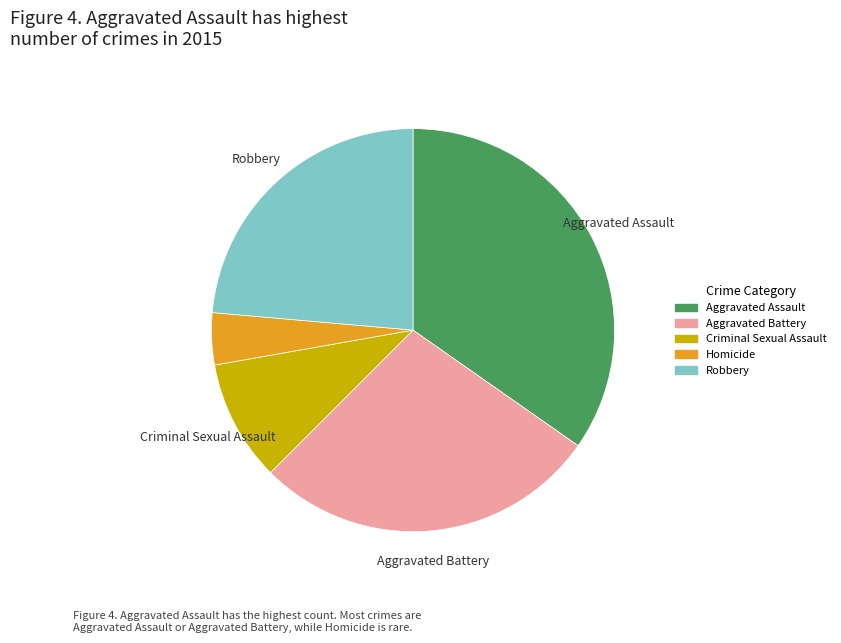

Is it true that Robbery is 24% of the pie?

True